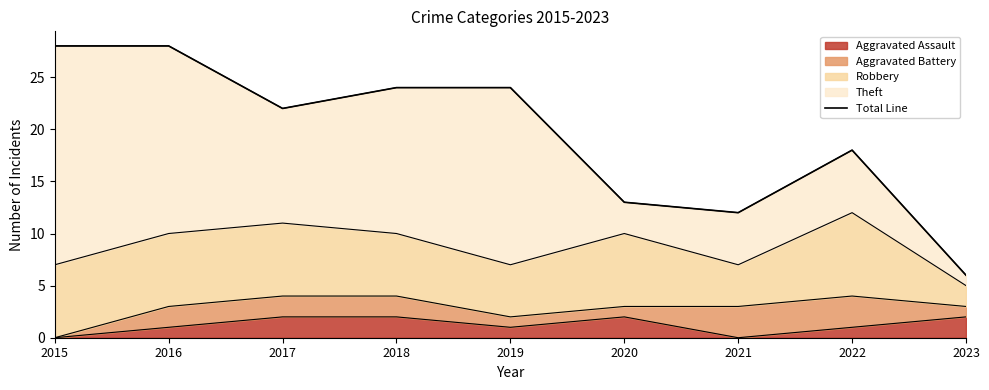

The Aggravated Assault series shows 2 at 2017. True or false?

True